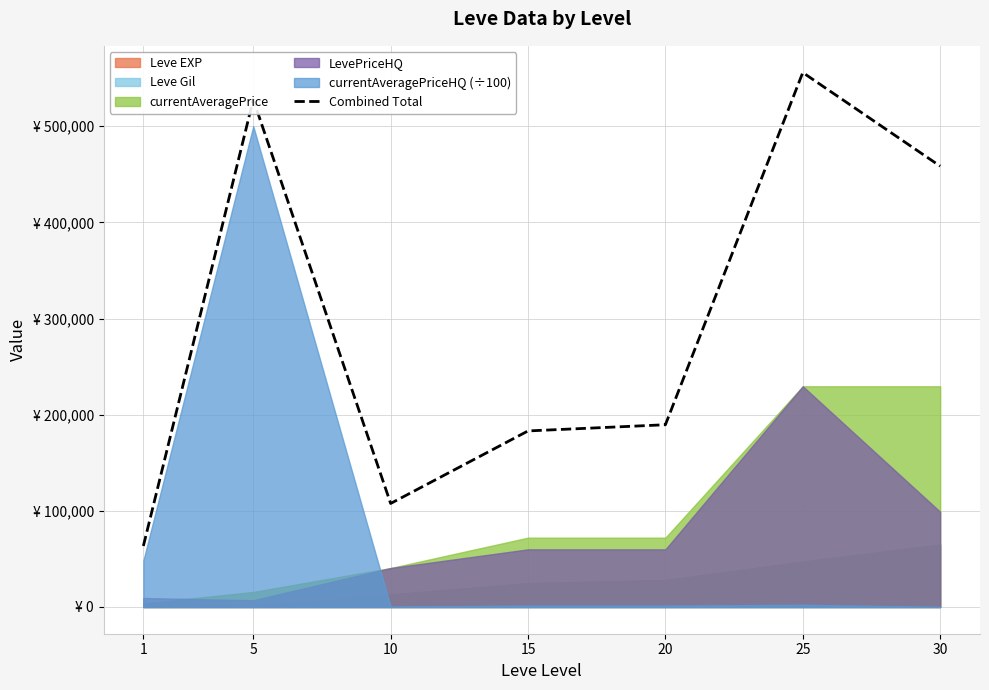

Reading left to right, extract all data points from this chart.

1=63444.6	5=527711.0	10=107663.4	15=183094.0	20=189534.0	25=555761.3	30=458452.0